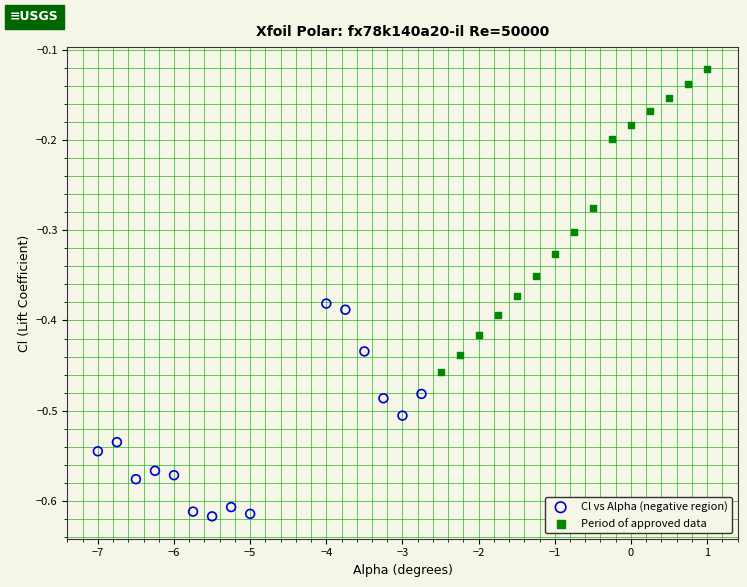

Which series has the largest Y range (max minus min)?

Period of approved data